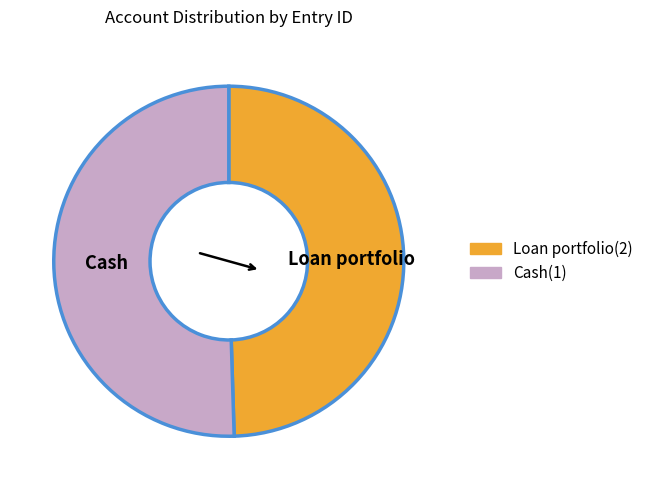

How many segments does this pie chart have?

2